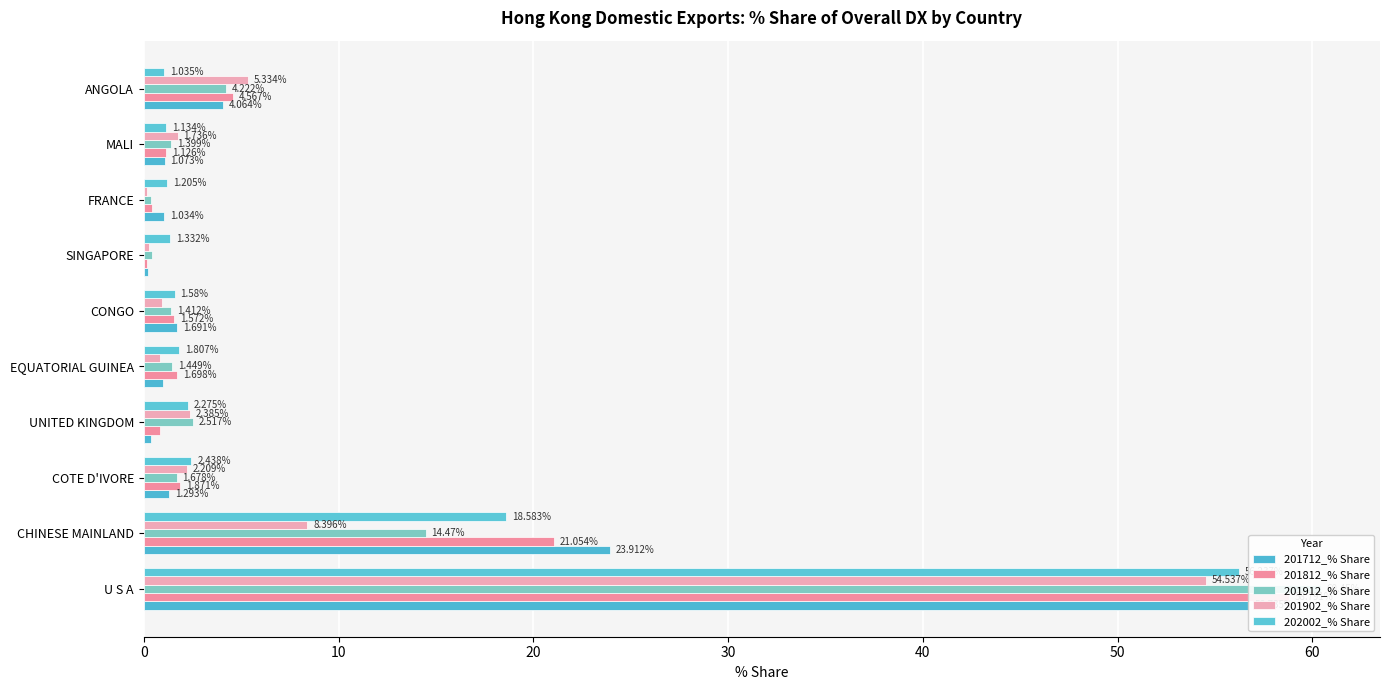

Count the number of categories in the chart.

10